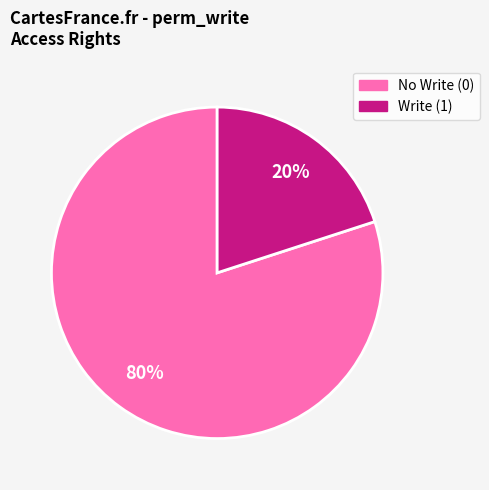

To the nearest percent, what is the average slice percentage?

50%